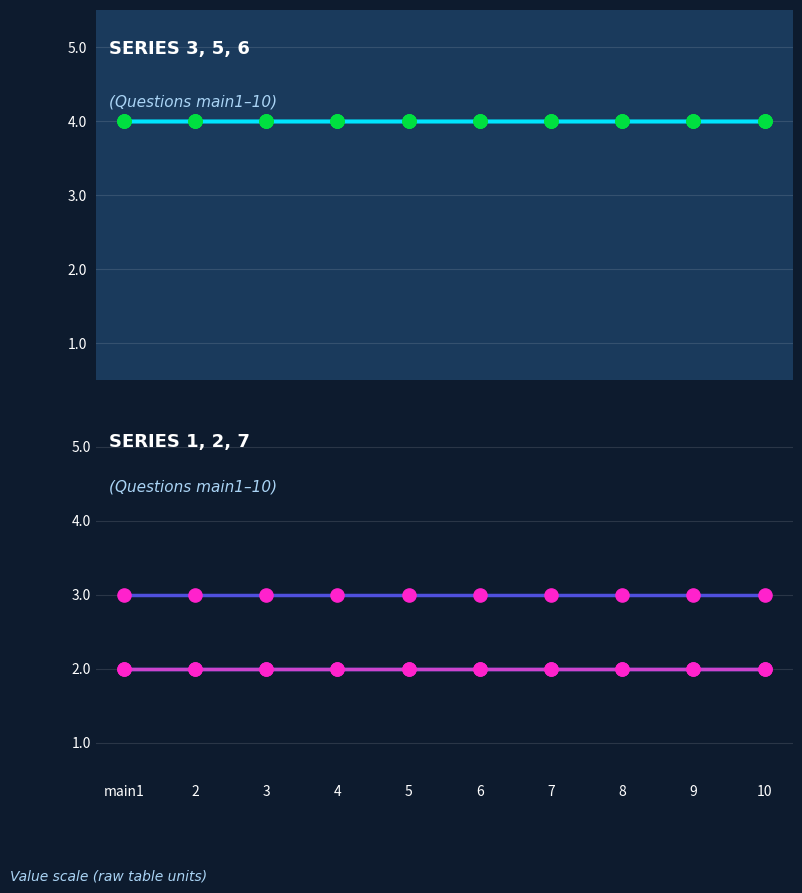

Which series contains the lowest Y value?

1_marker